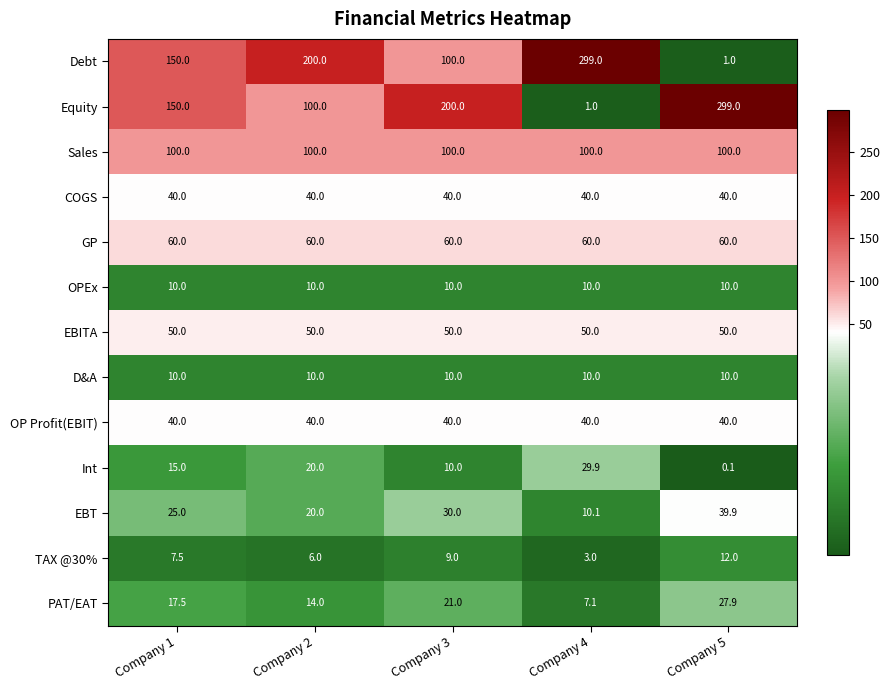

Where does the TAX @30% series first go above 7?

Company 1